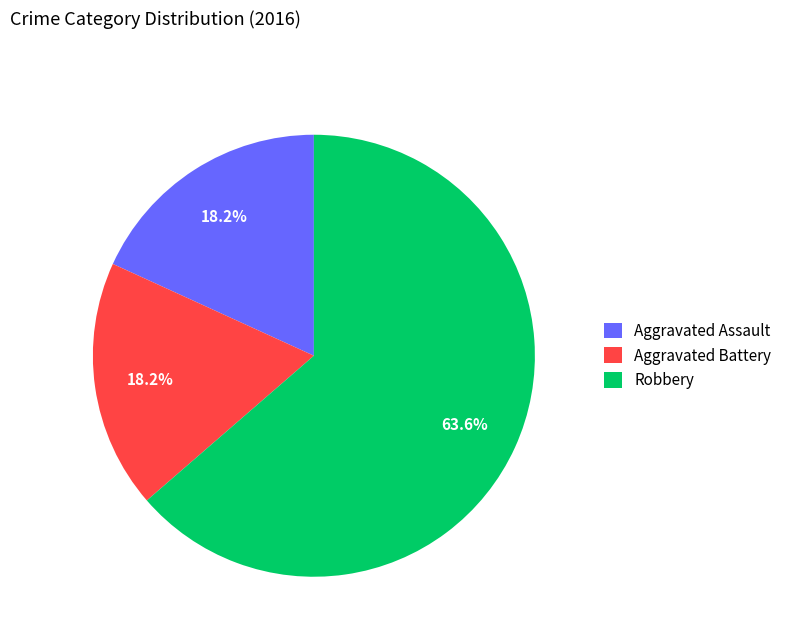

Which slice represents more than half of the pie?

Robbery